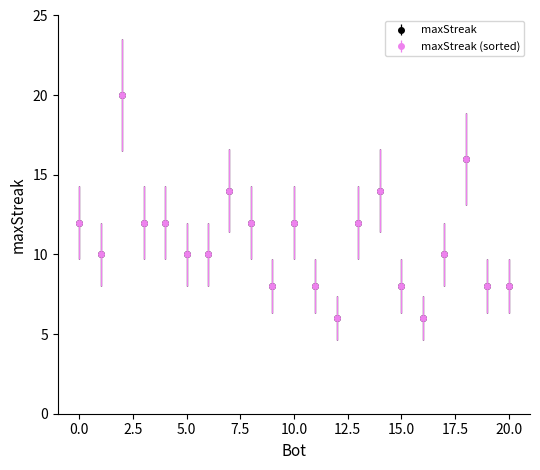

What is the lowest value of the maxStreak series?

6